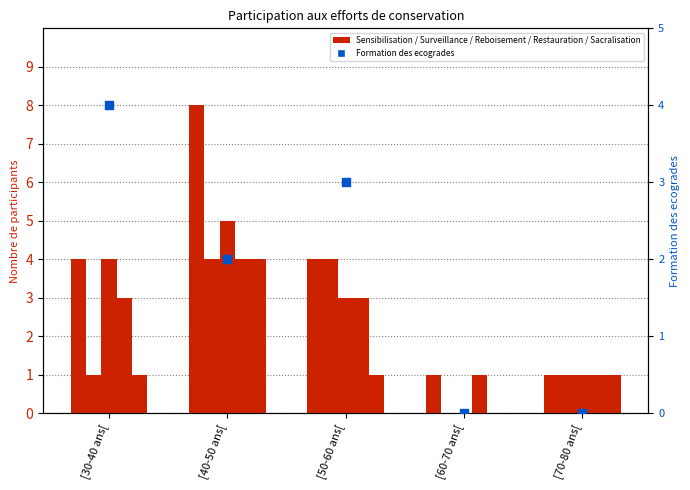

Which series has the largest total across all categories?

Sensibilisation